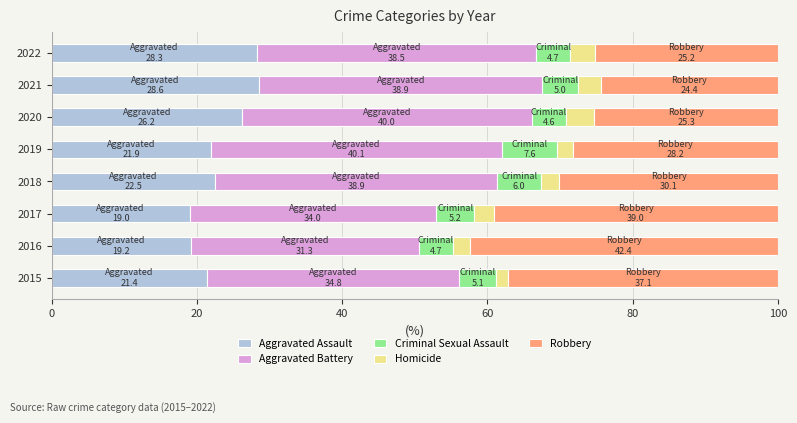

What is the difference between the maximum and minimum values in the Aggravated Assault series?

9.6